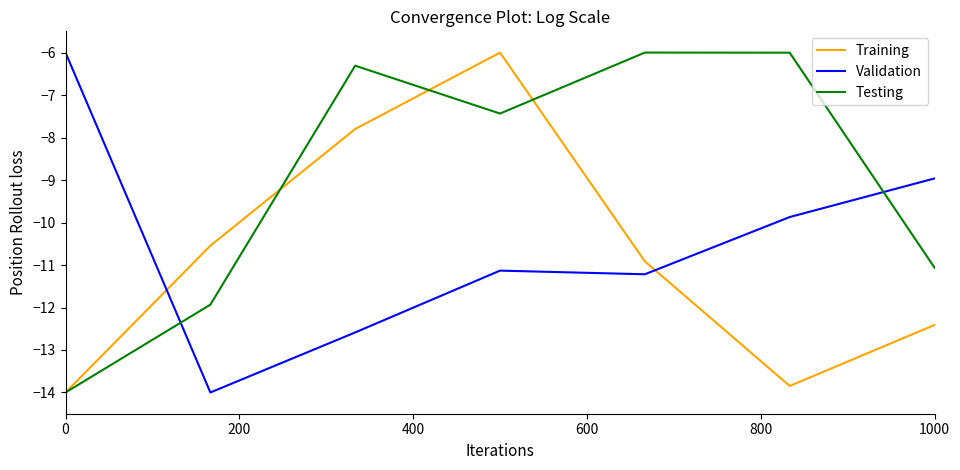

Which series has the largest total across all categories?

Testing